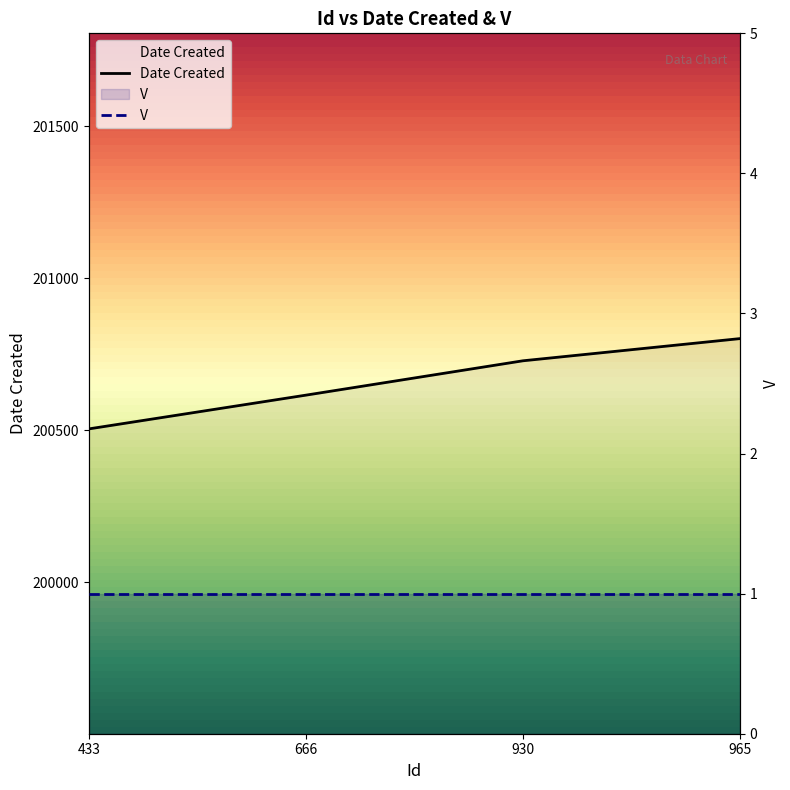

What is the sum of all values?

802648